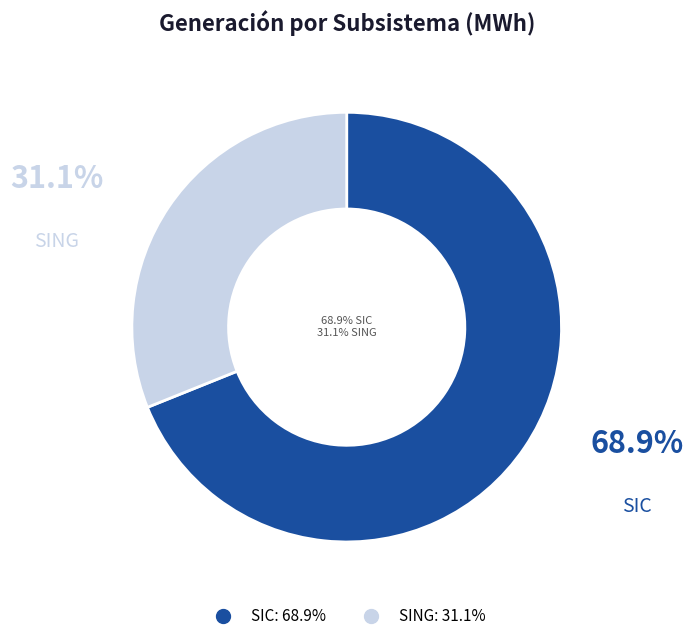

True or false: SIC accounts for 69% of the total.

True